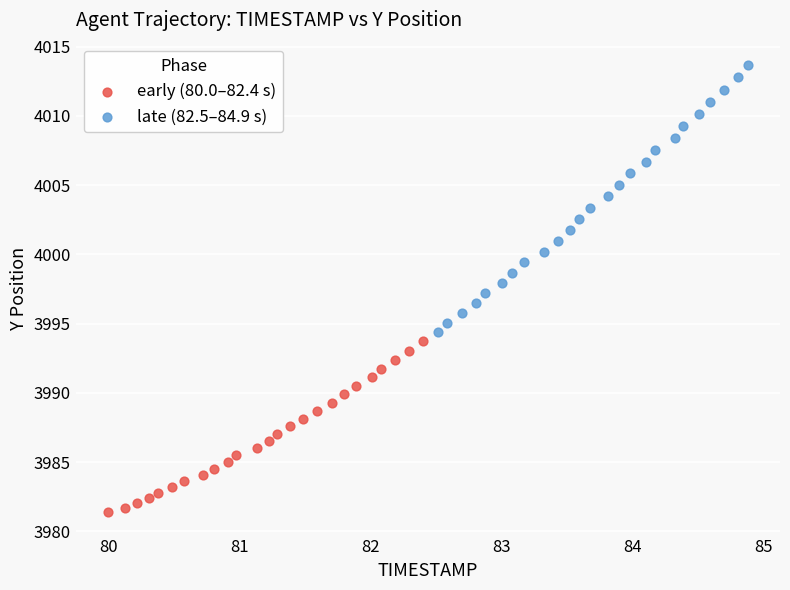

What are all the series names shown in the legend?

early (80.0–82.4 s), late (82.5–84.9 s)